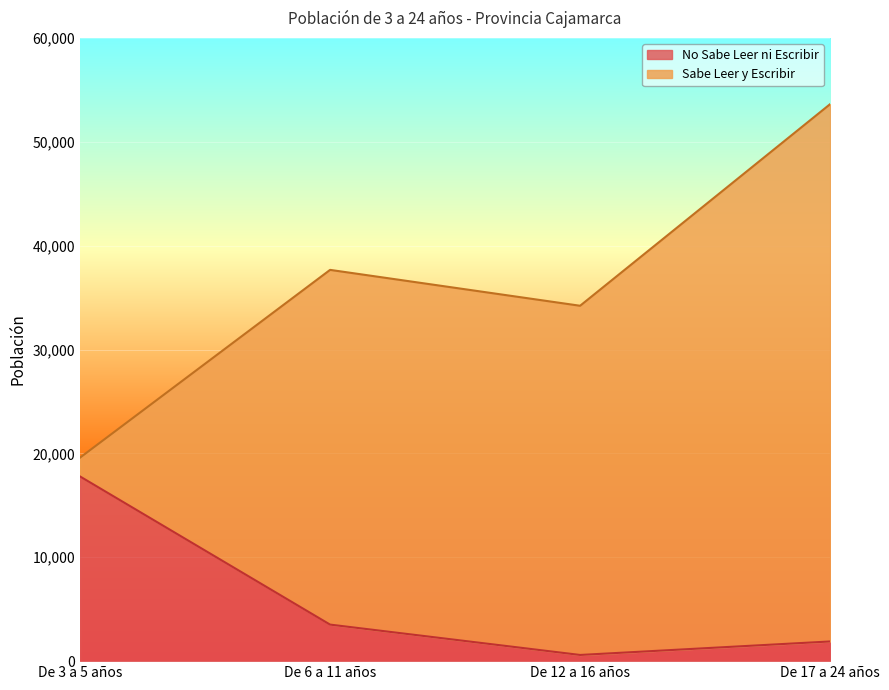

At which label is the value closest to 9187?

De 6 a 11 años